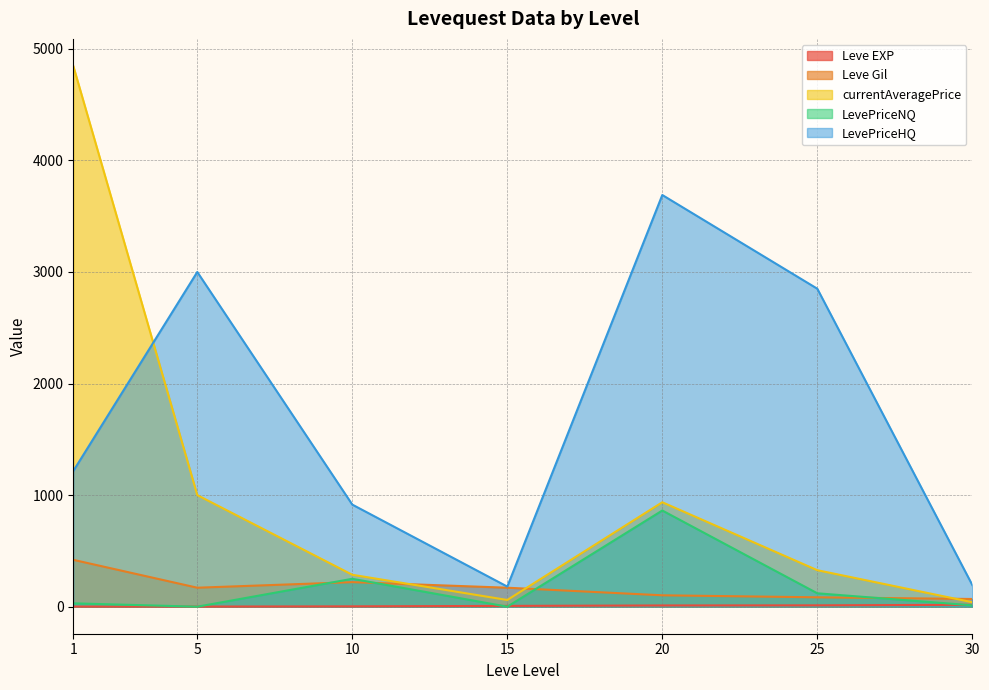

Which series has the largest total across all categories?

LevePriceHQ